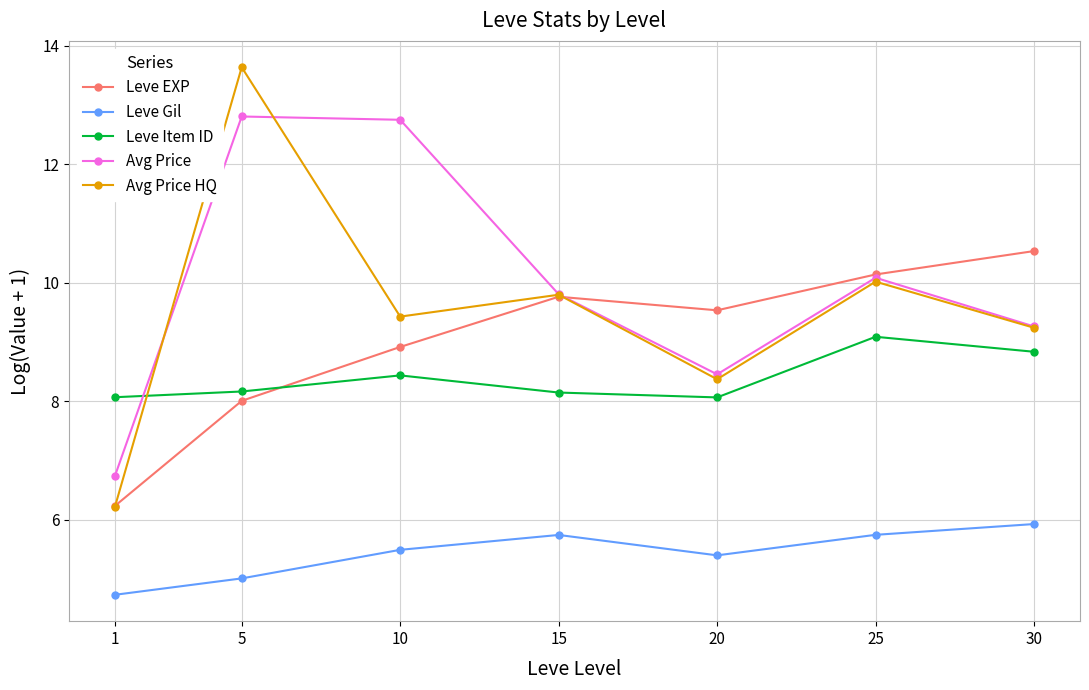

How many data points does each series have?

7